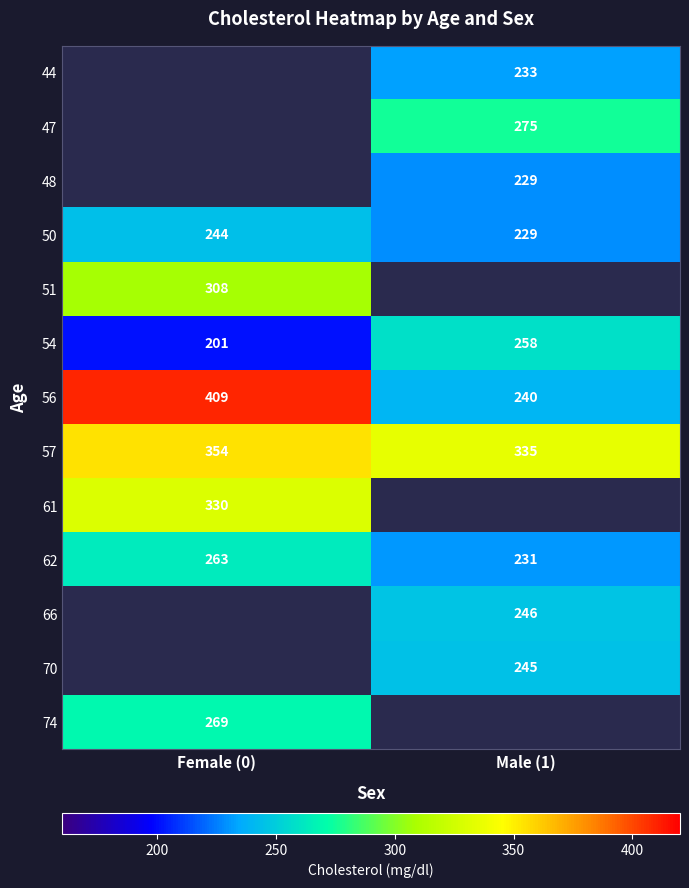

Between Male (1) and Female (0), which is larger?

Female (0)